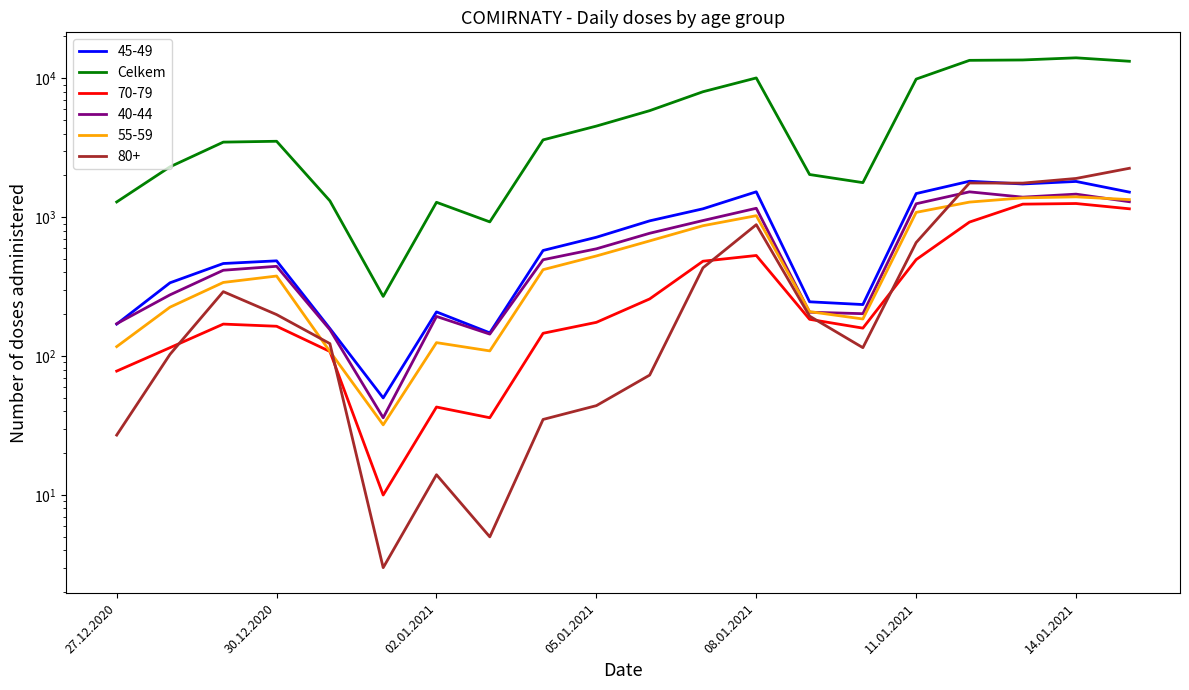

How many lines are shown in the chart?

1